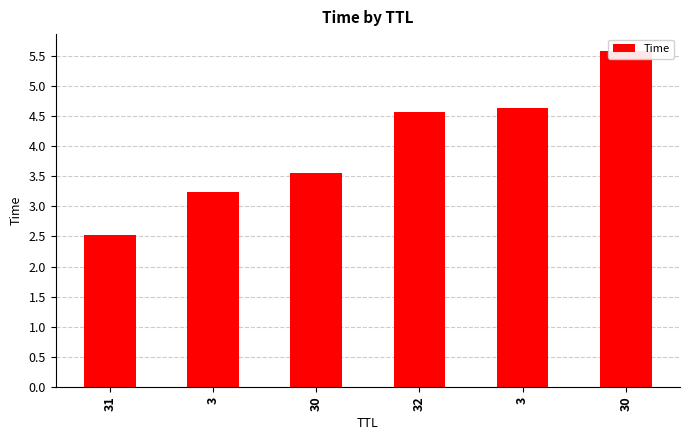

At which category does the chart reach its peak across all series?

30